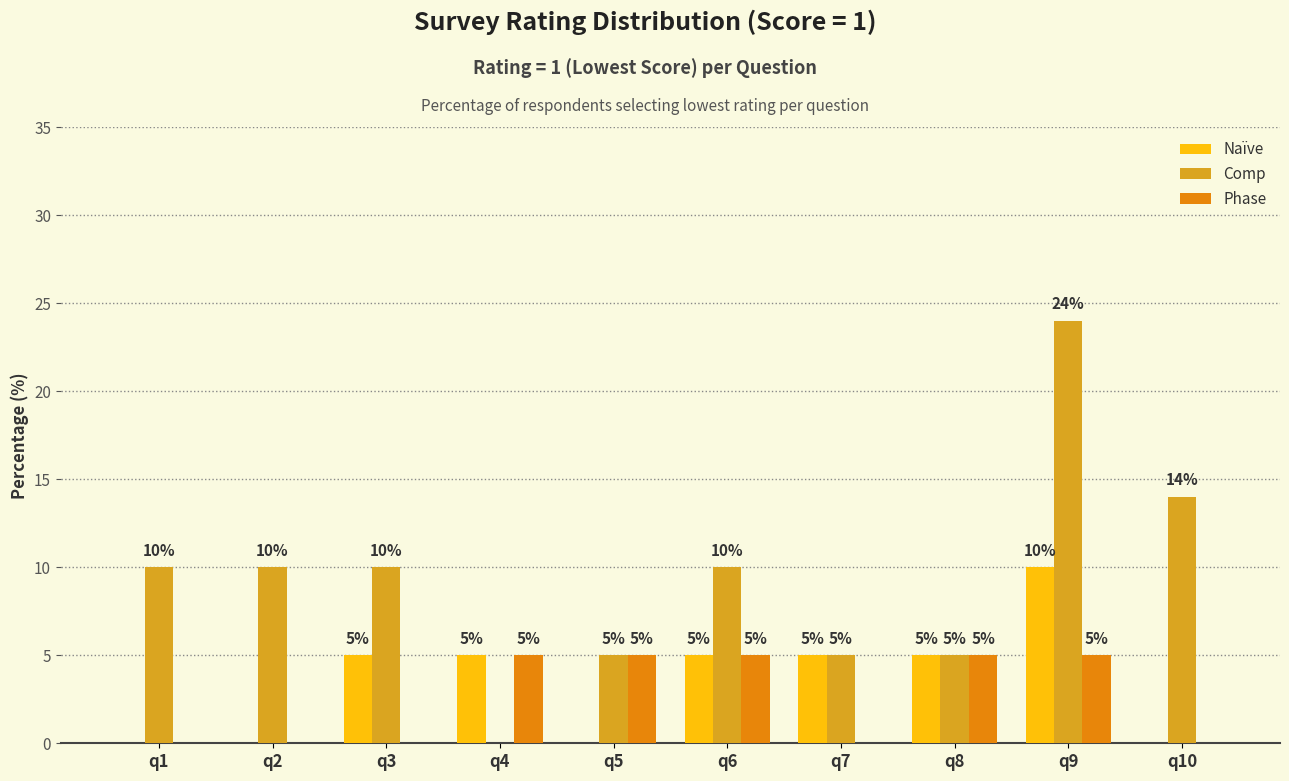

At which category is the sum across all series the highest?

q9